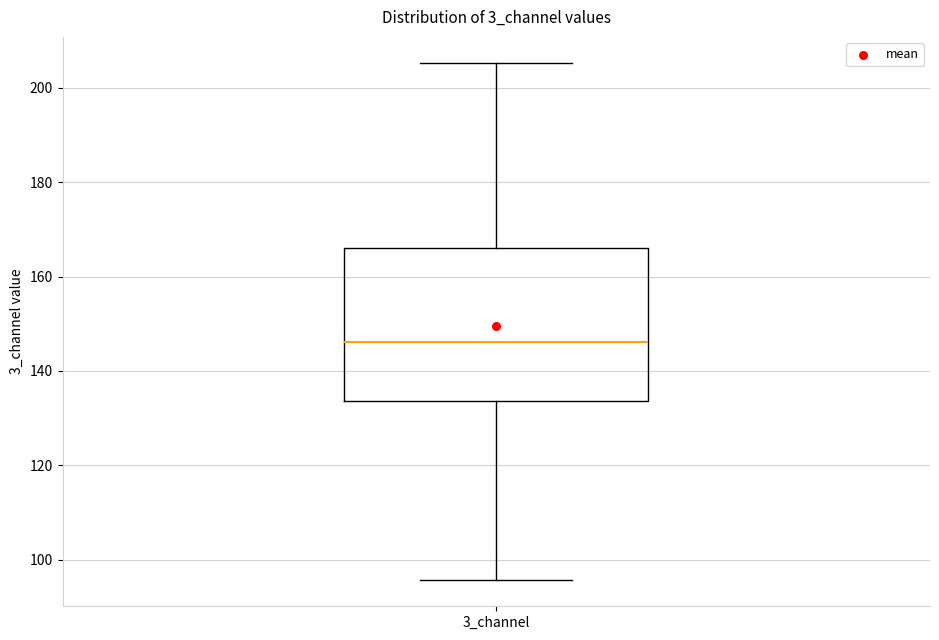

Read this box plot against the y-axis: the position of the median line, the range covered by the box, and the ends of both whiskers. The values are not printed on the chart, so give them approximately, as read against the axis.

median 146, box 134 to 166, whiskers 96 to 206